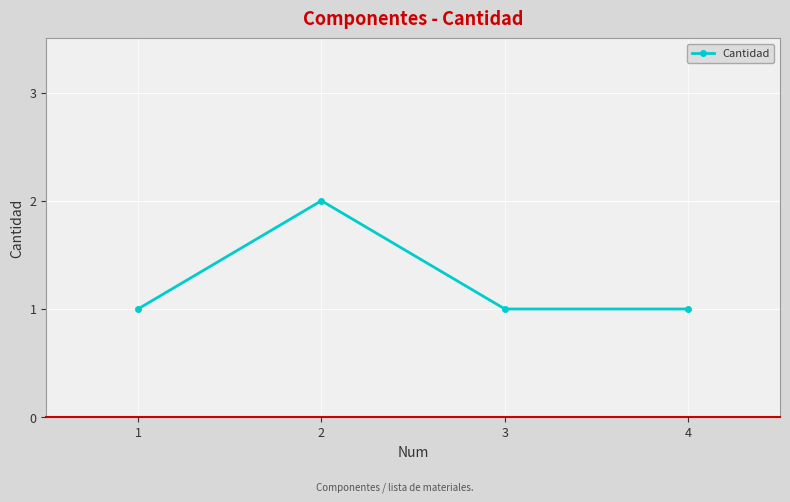

What is the ratio of the value at 1 to the value at 4?

1.0